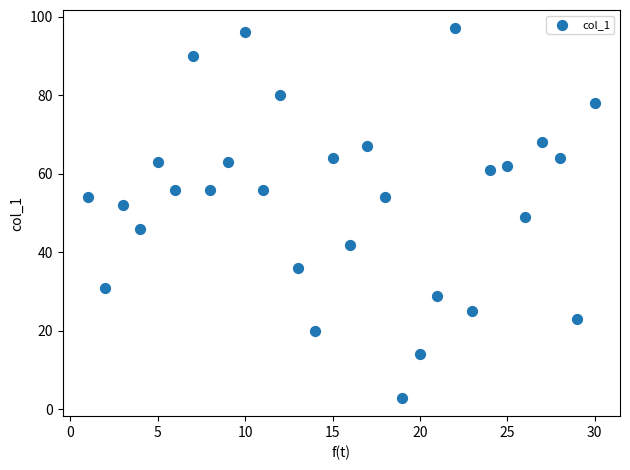

What is the range of Y values (max minus min)?

94